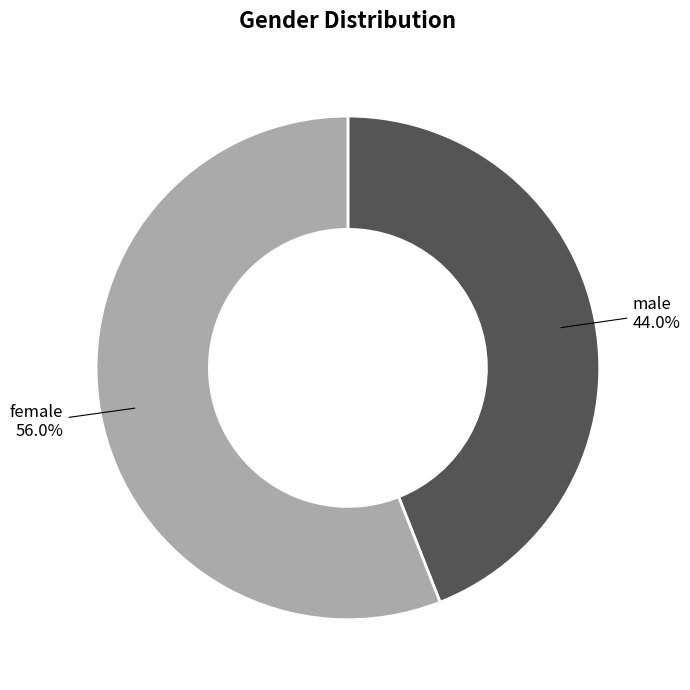

Does any single category account for the majority?

Yes